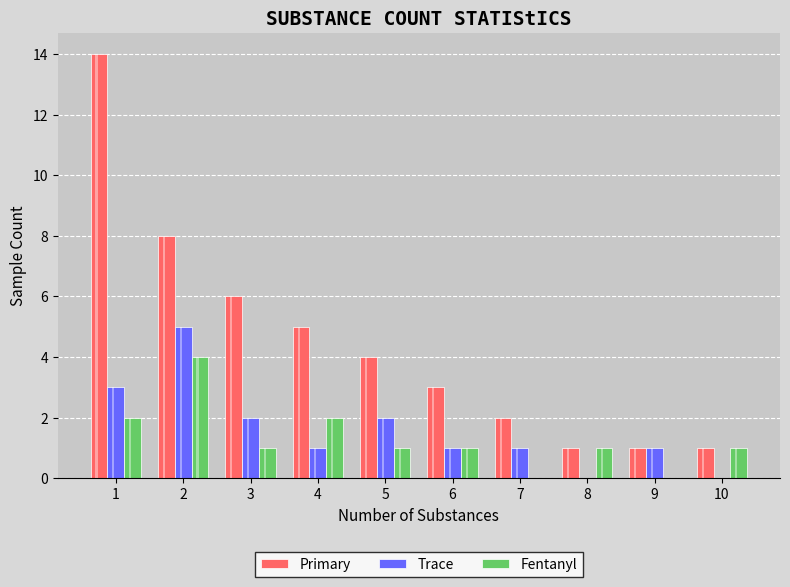

Count the Fentanyl values in the range 1 to 2.

7